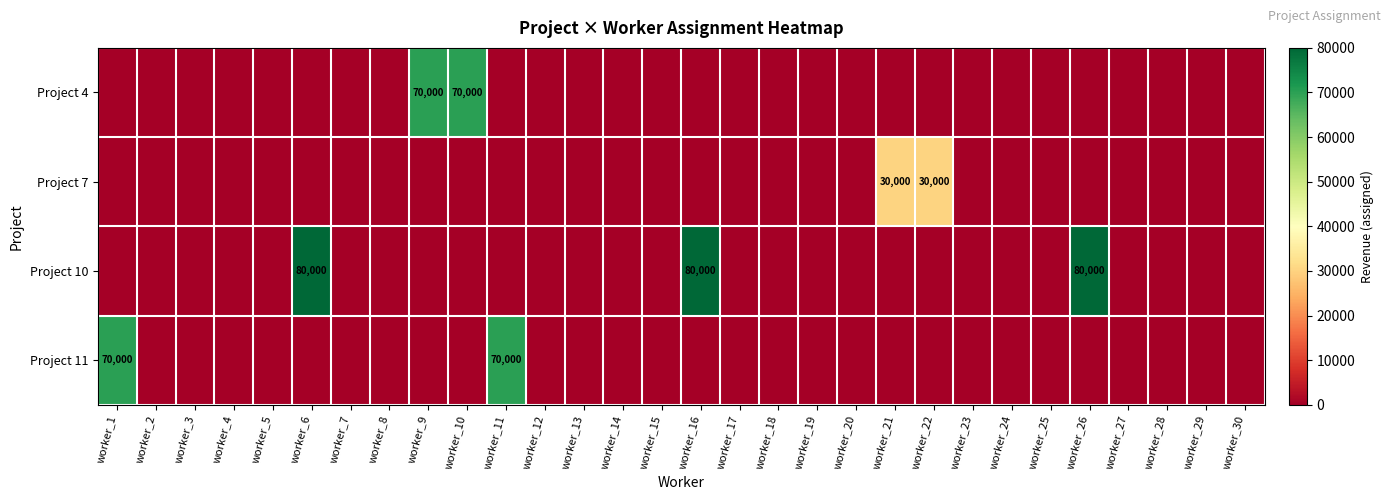

How many values in Project 11 are above zero?

2